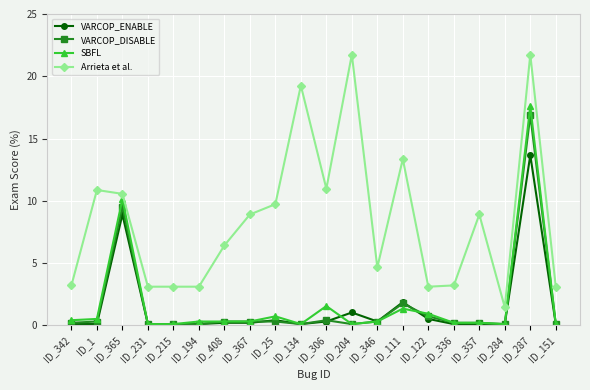

True or false: VARCOP_DISABLE has a value of 0.3 at ID_25.

True